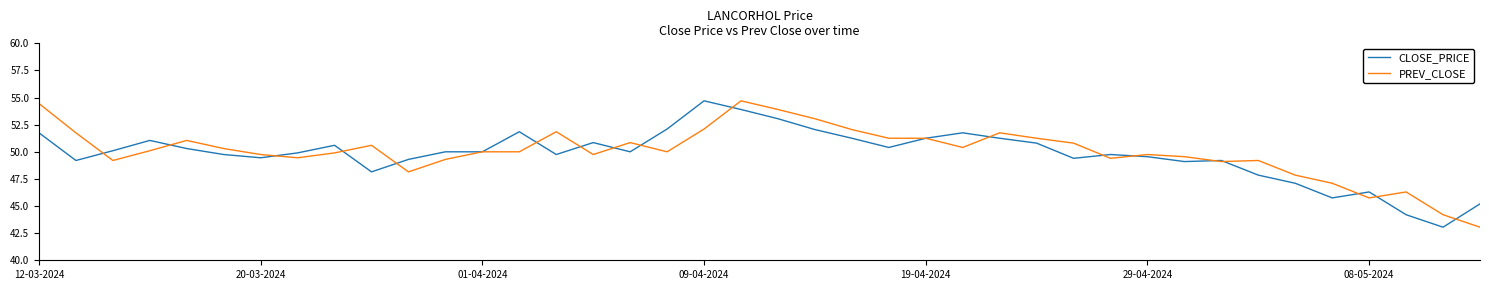

Does the chart display data point markers on the line(s)?

No